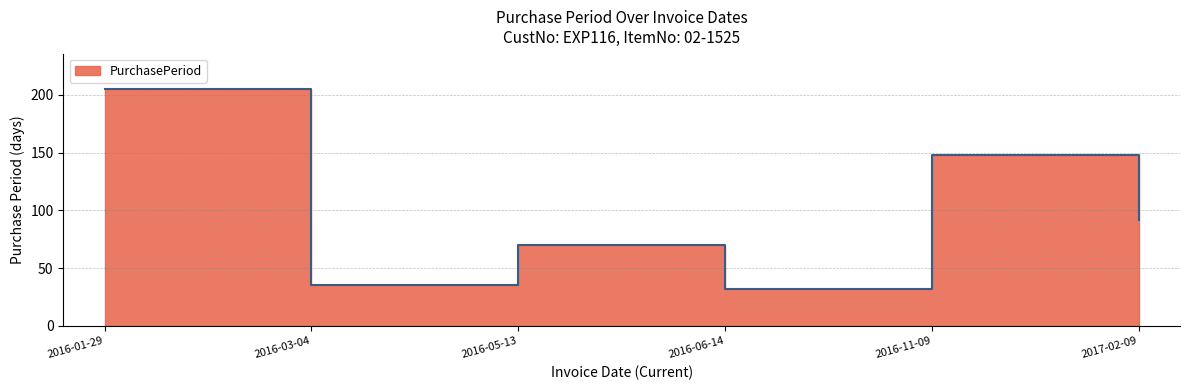

At which label is the value closest to 118?

2017-02-09